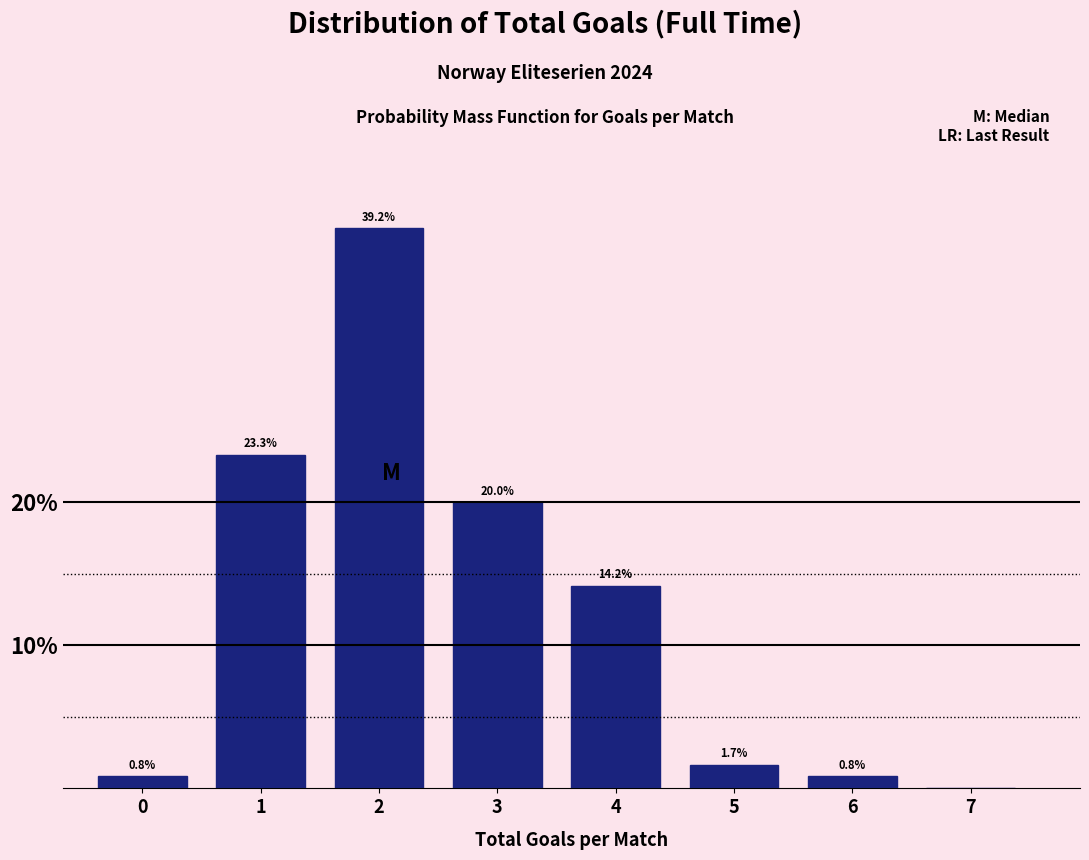

Reading left to right, transcribe all the data shown in this chart.

0=0.8	1=23.3	2=39.2	3=20.0	4=14.2	5=1.7	6=0.8	7=0.0